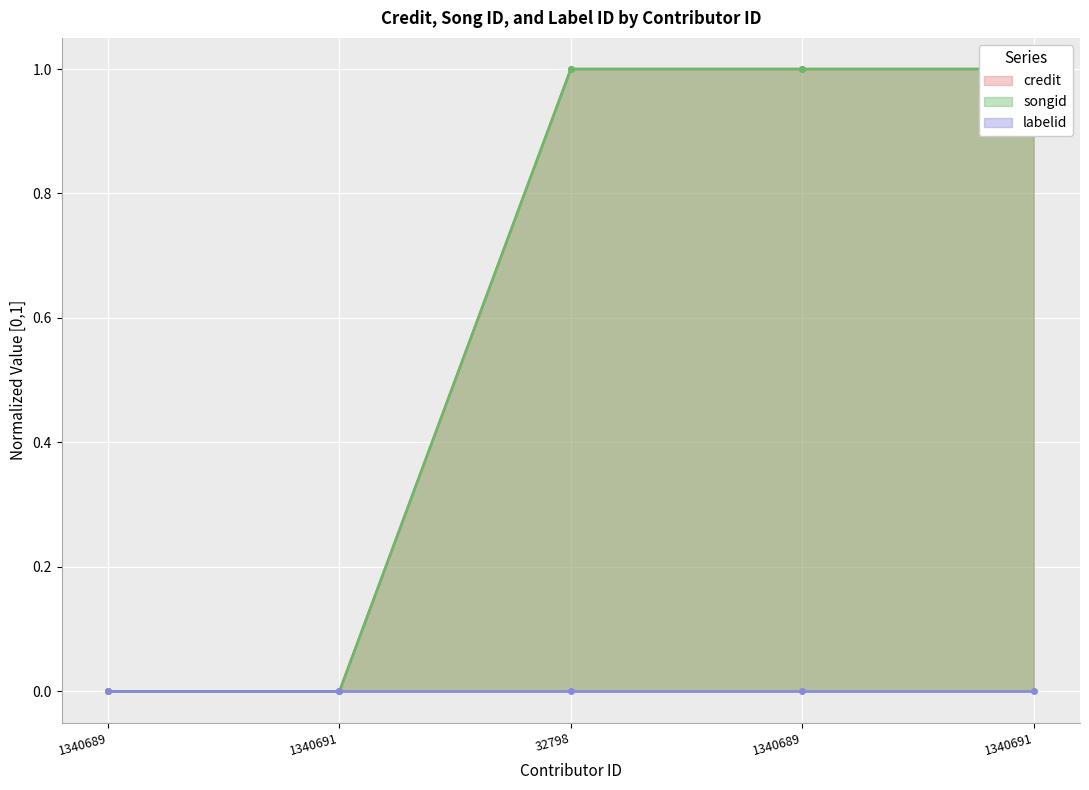

Which series has the largest total across all categories?

credit